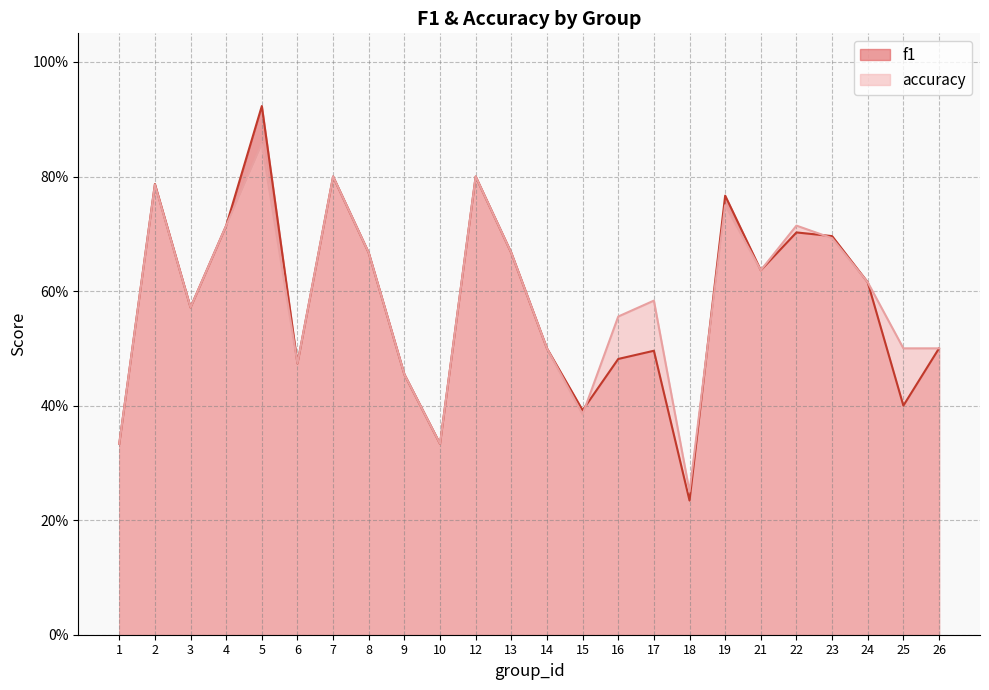

What is the average value of the f1 series?

0.6